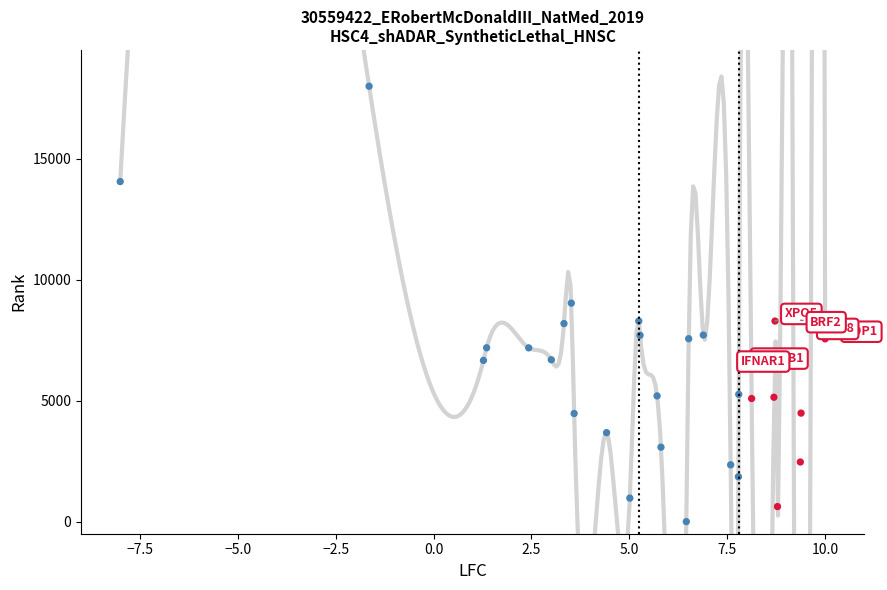

How many data points are displayed?

32